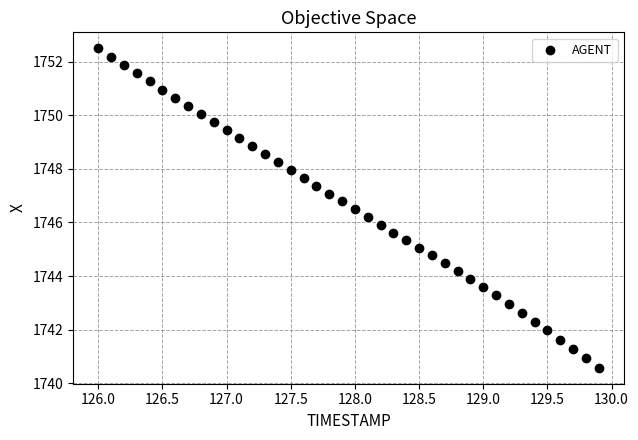

What is the range of X values (max minus min)?

3.9